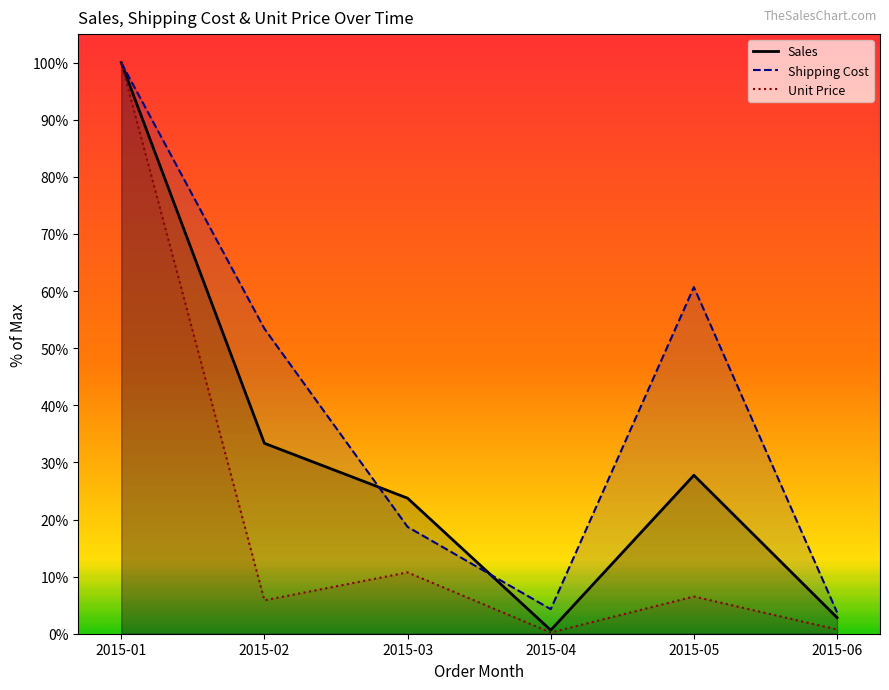

How many lines are shown in the chart?

3